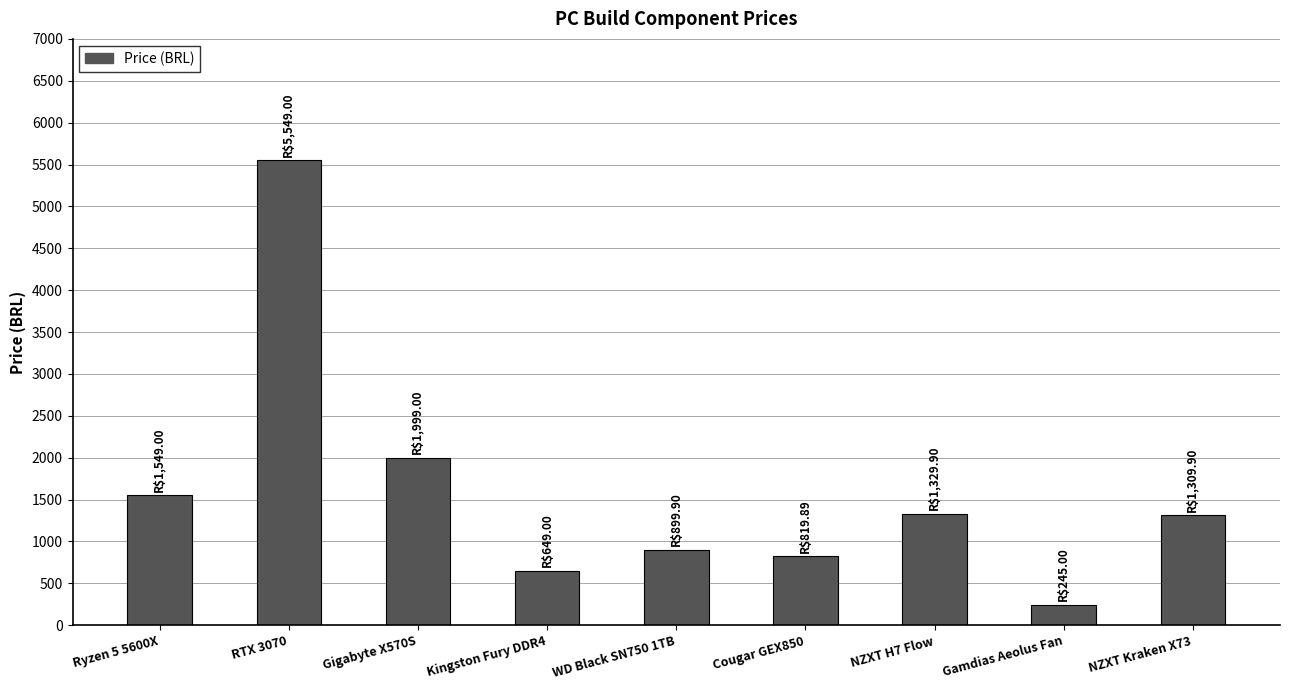

Where does the data first go above 1309?

Ryzen 5 5600X